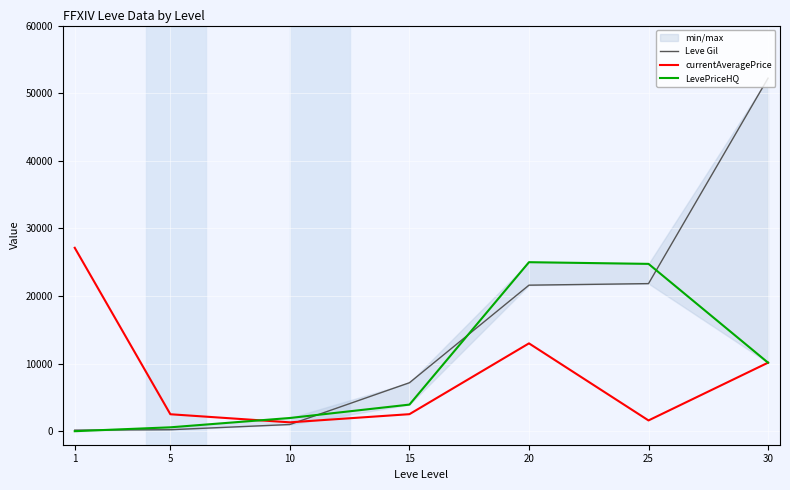

At which category does the chart reach its minimum across all series?

1